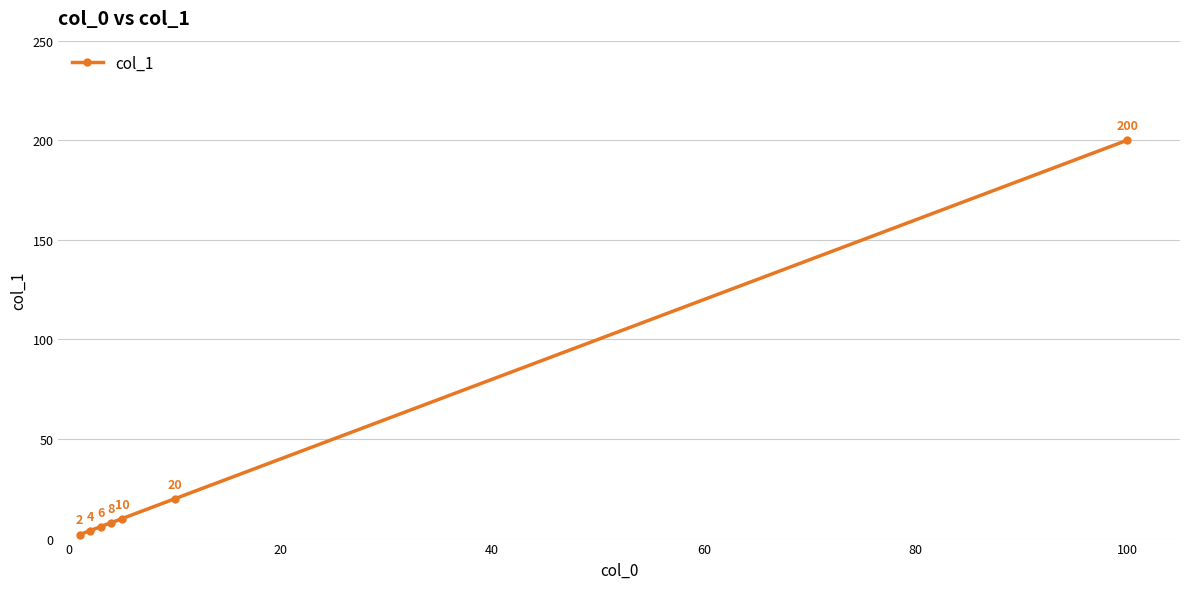

What is the difference between the maximum and second lowest values?

196